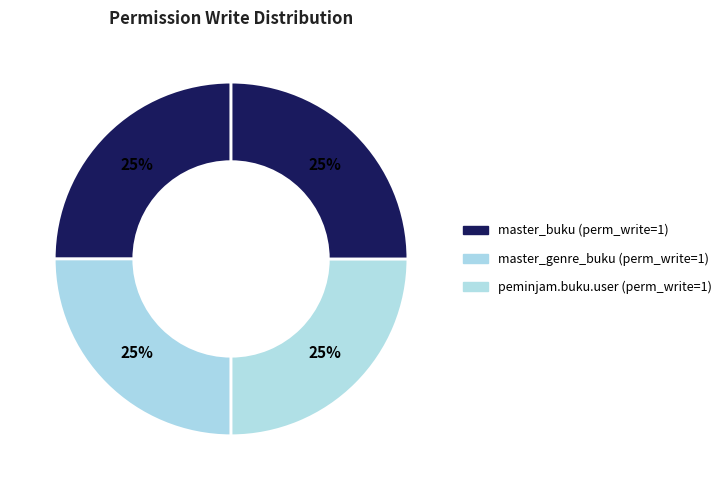

Count the number of slices in the pie.

4